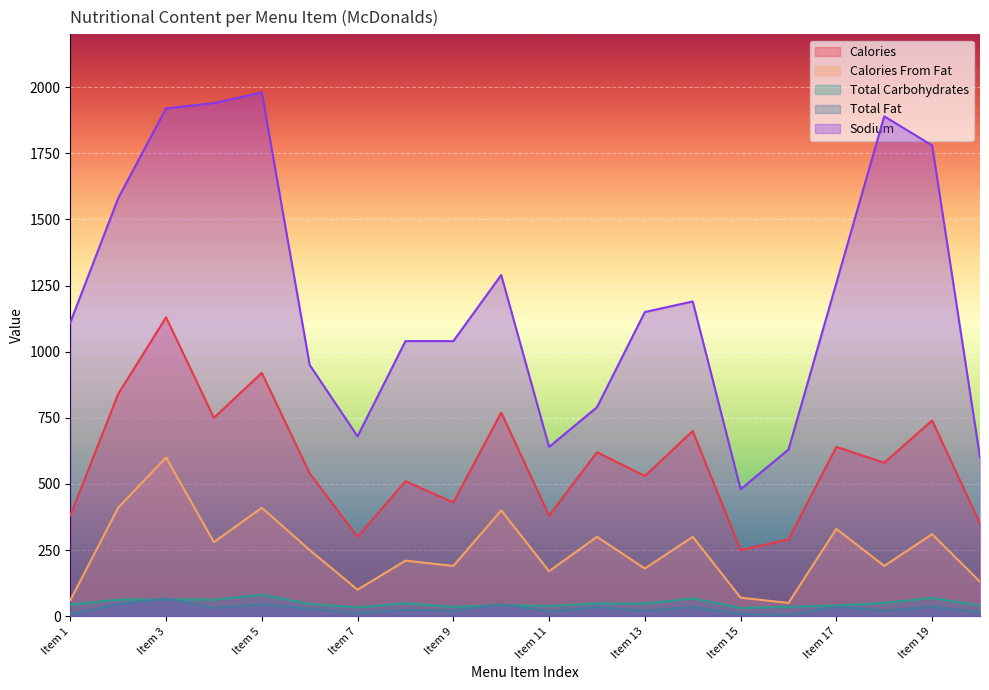

Reading left to right, list all the values displayed in this chart.

Calories: 380	840	1130	750	920	540	300	510	430	770	380	620	530	700	250	290	640	580	740	350
Calories From Fat: 60	410	600	280	410	250	100	210	190	400	170	300	180	300	70	50	330	190	310	130
Total Carbohydrates: 44	62	63	62	81	46	33	49	35	42	38	48	48	67	31	35	40	50	69	40
Total Fat: 7	45	67	31	45	28	12	24	21	45	18	34	20	34	8	5	36	21	35	15
Sodium: 1110	1580	1920	1940	1980	950	680	1040	1040	1290	640	790	1150	1190	480	630	1260	1890	1780	600